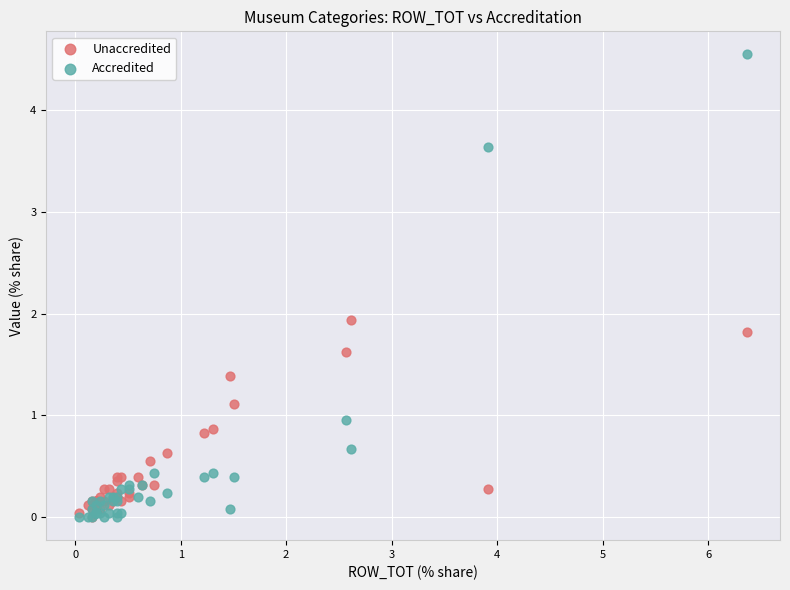

Across all series, what Y value is closest to 2?

1.9